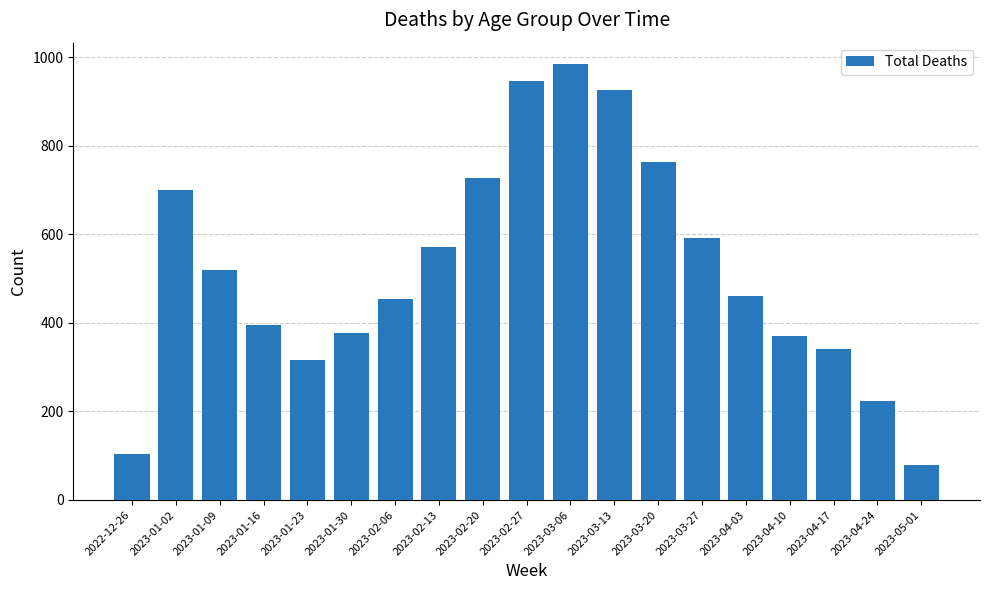

Is it true that the value at 2023-01-02 is 701?

True